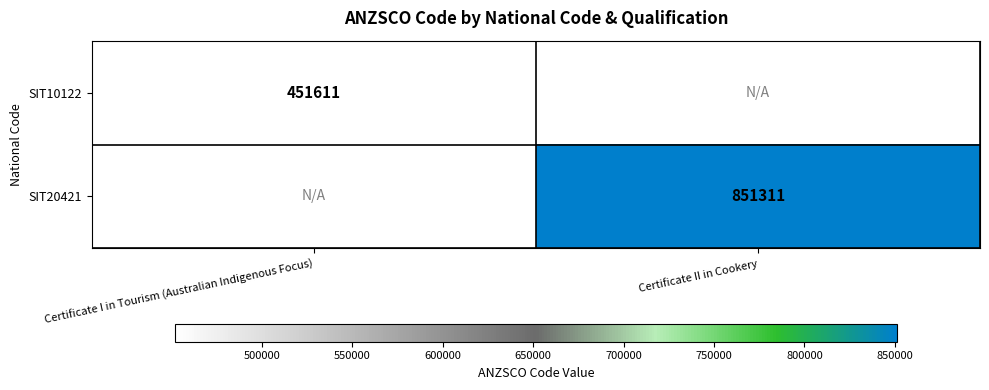

Is the value of SIT10122 at Certificate I in Tourism (Australian Indigenous Focus) greater than the value of SIT20421 at Certificate II in Cookery?

No